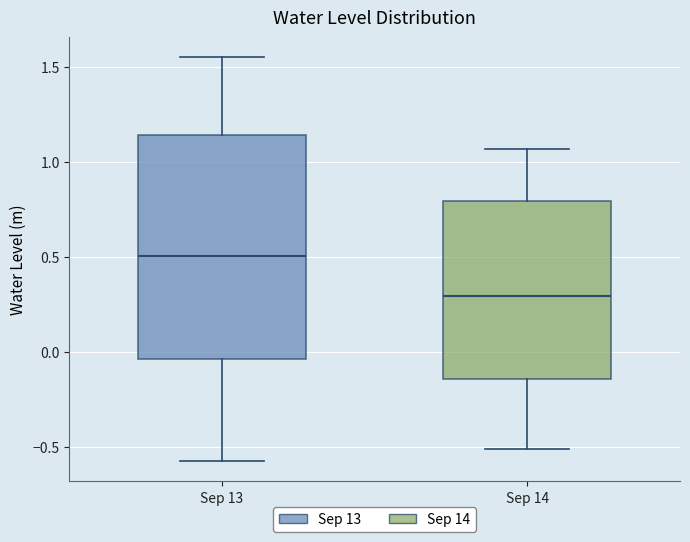

Reading left to right, transcribe this box plot: for each box, give where its median line is, the range the box spans, and where its two whiskers end, as read against the y-axis. The values are not printed on the chart, so give them approximately, as read against the axis.

Sep 13: median 0.50, box -0.05 to 1.15, whiskers -0.55 to 1.55
Sep 14: median 0.30, box -0.15 to 0.80, whiskers -0.50 to 1.05